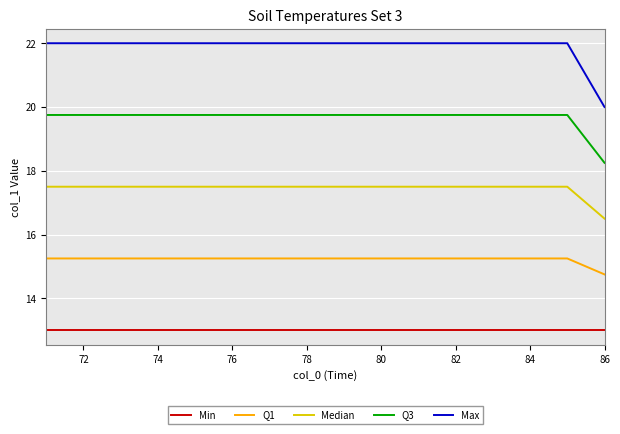

Count the Max values in the range 22 to 23.

15